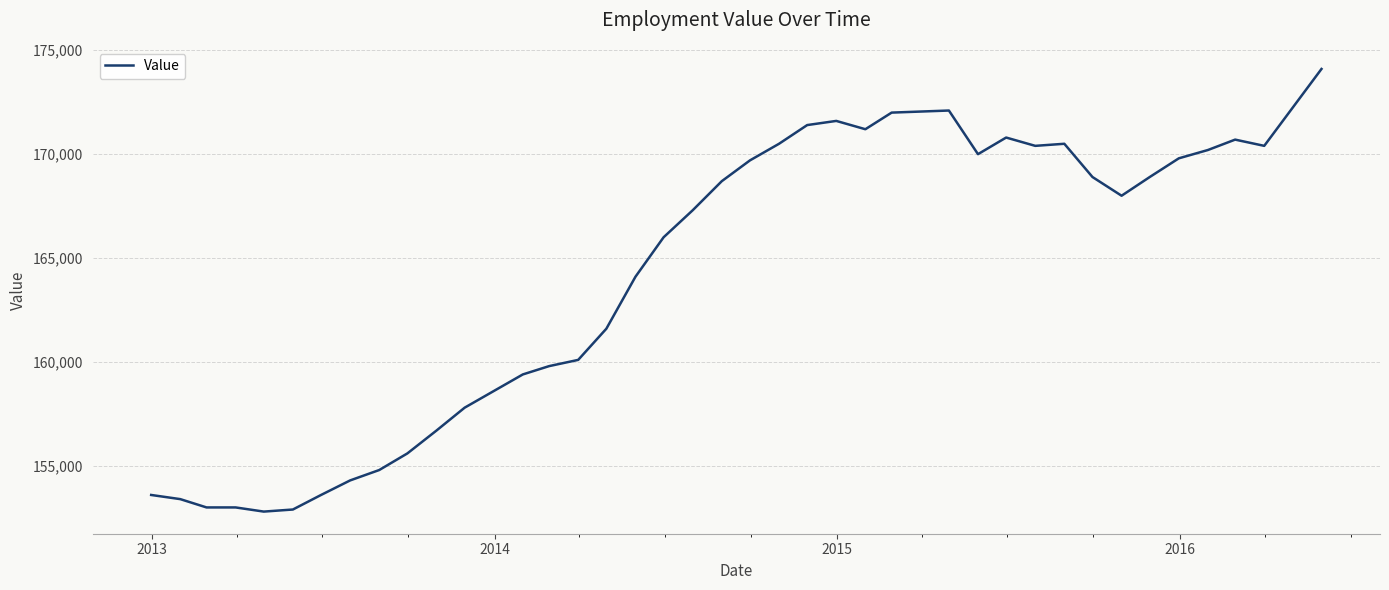

What is the difference between the maximum and minimum values?

21300